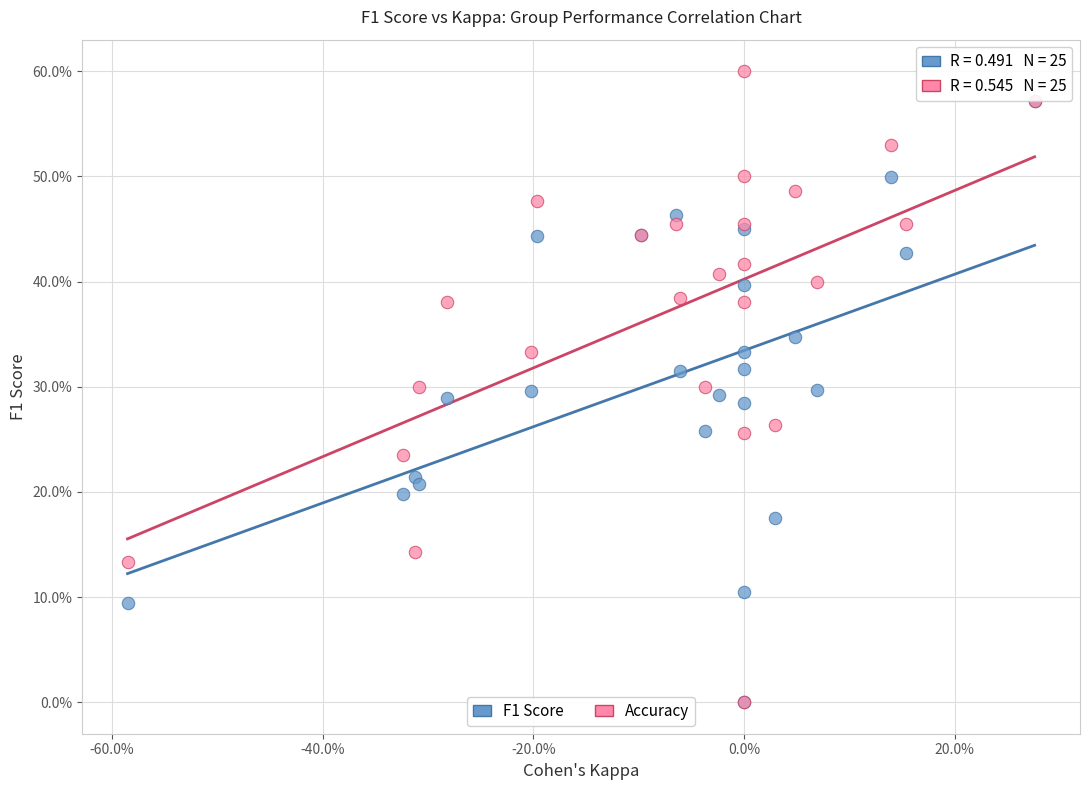

What are all the series names shown in the legend?

F1 Score, Accuracy